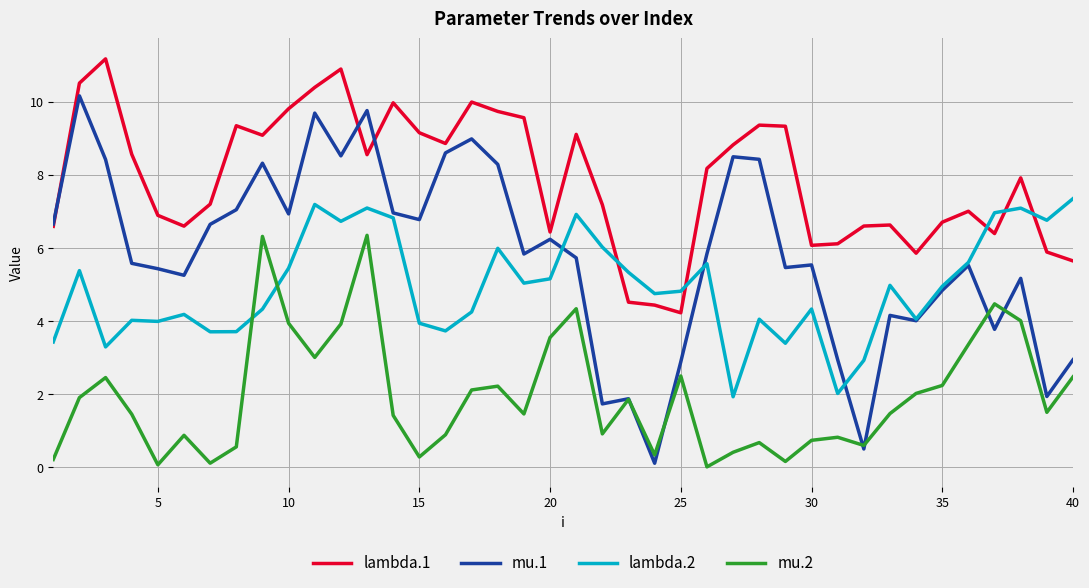

What is the highest value of the mu.1 series?

10.2